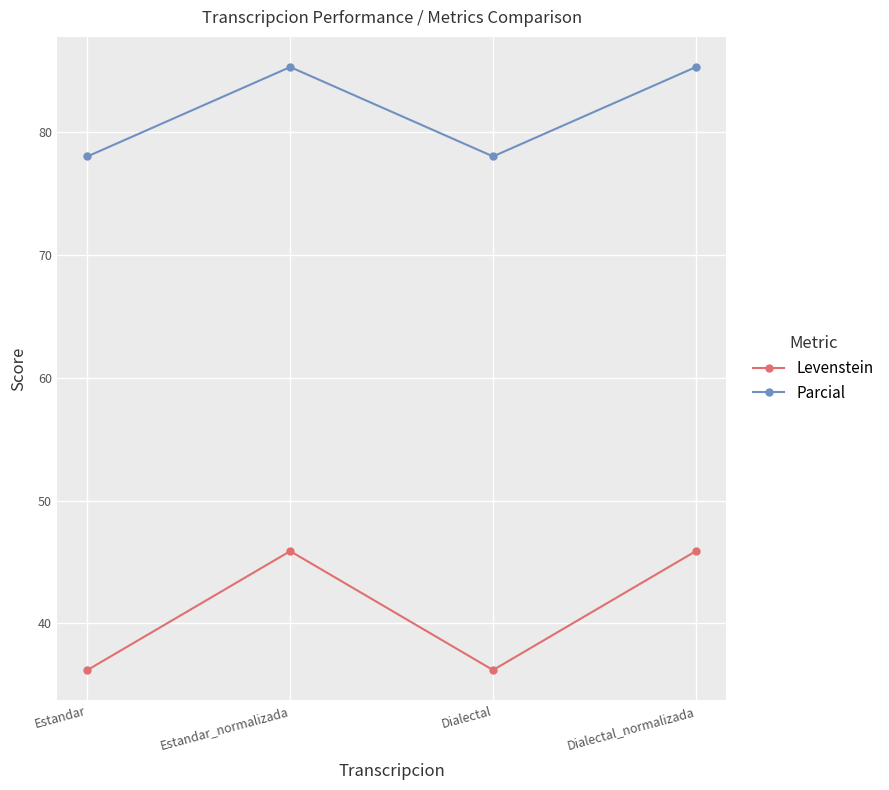

What is the difference between the Parcial values at Dialectal and Estandar_normalizada?

7.3